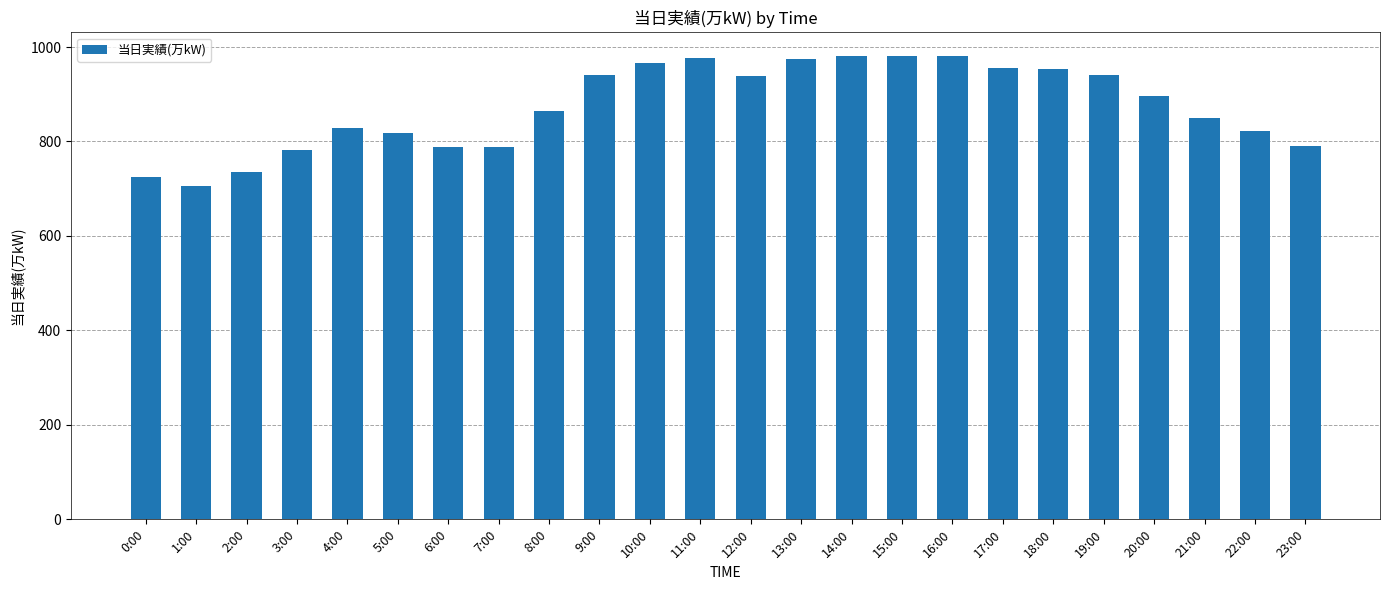

What is the greatest value displayed?

982